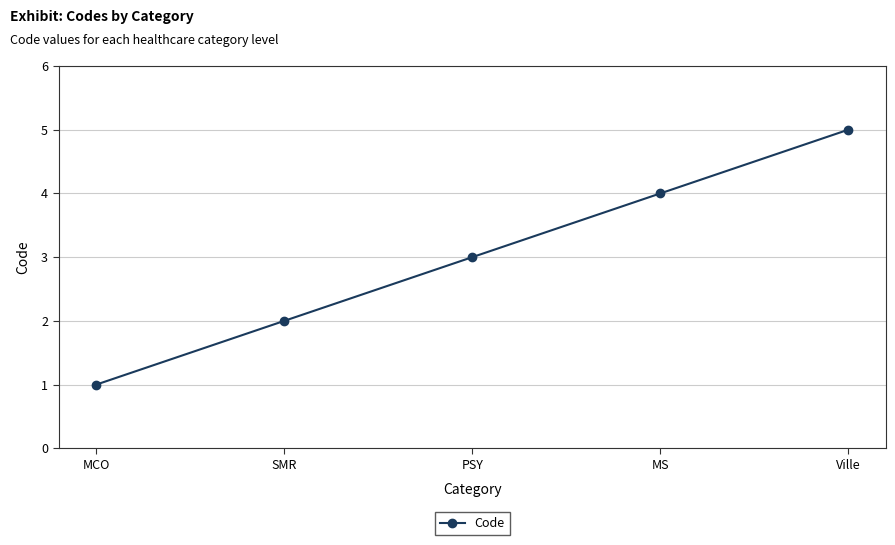

What is the difference between the maximum and minimum values?

4